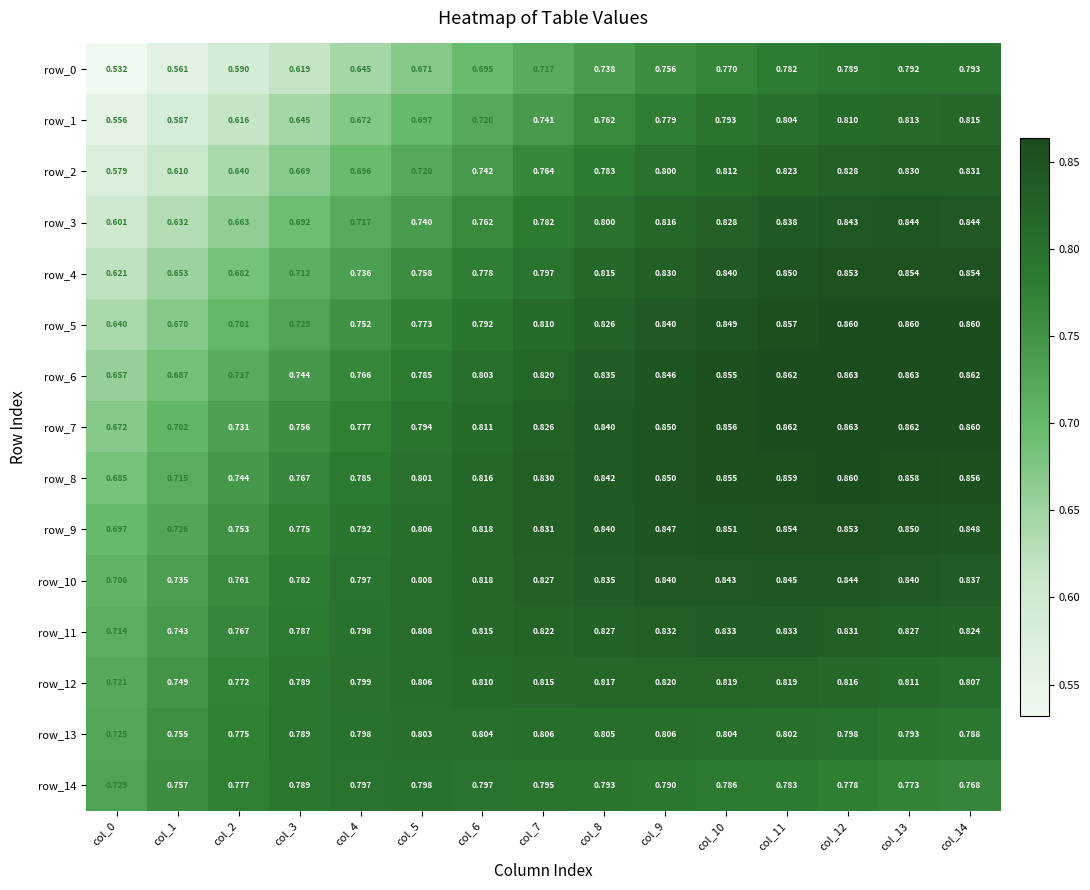

True or false: row_11 has a value of 1.4 at col_5.

False